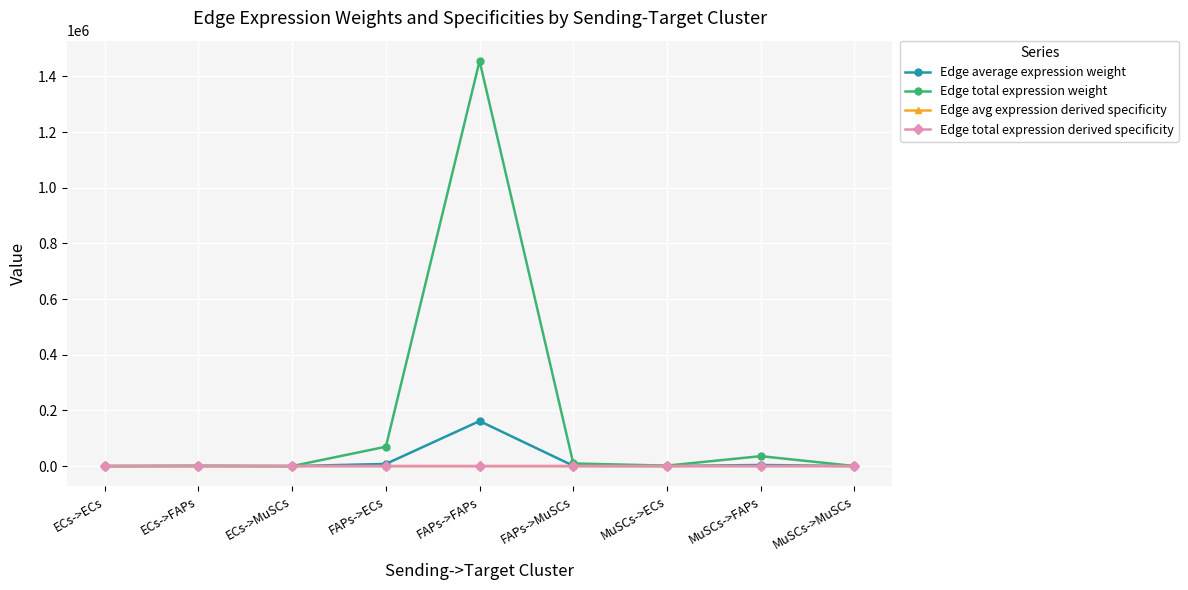

Reading left to right, transcribe all the data shown in this chart.

Edge average expression weight: 6.4	134.0	0.9	7731.2	161767.4	1053.6	189.3	3961.1	25.8
Edge total expression weight: 57.6	1206.1	7.9	69581.1	1455906.6	9482.8	1703.8	35649.8	232.2
Edge avg expression derived specificity: 0.0	0.0	0.0	0.0	0.9	0.0	0.0	0.0	0.0
Edge total expression derived specificity: 0.0	0.0	0.0	0.0	0.9	0.0	0.0	0.0	0.0